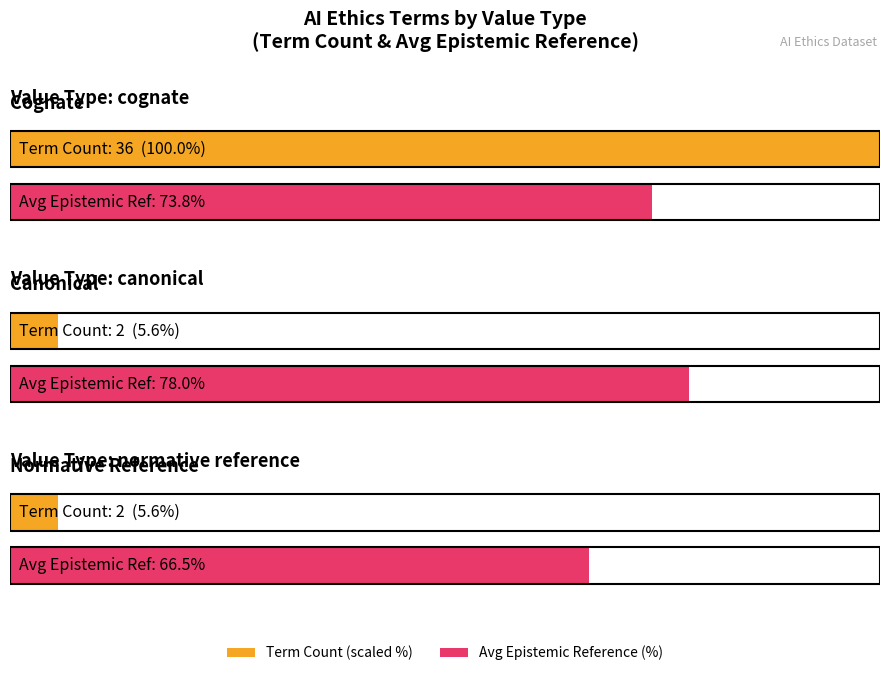

Are the bars horizontal?

Yes